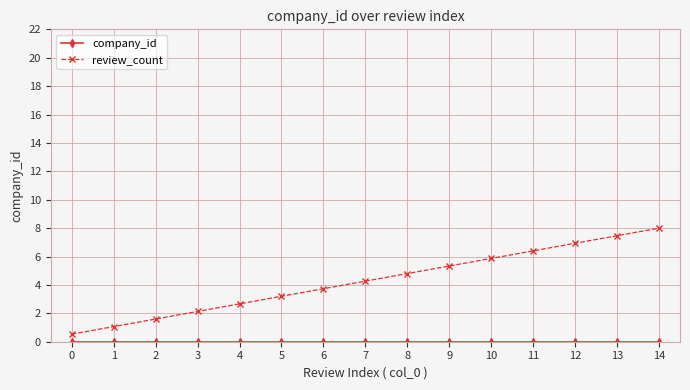

What is the average value of the review_count series?

4.3